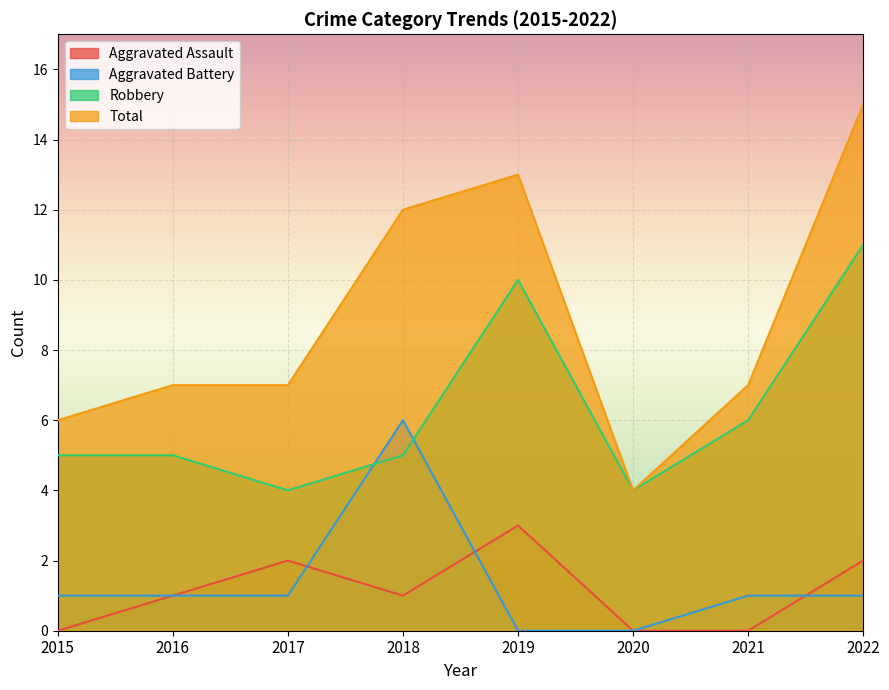

Which series has the largest total across all categories?

Total